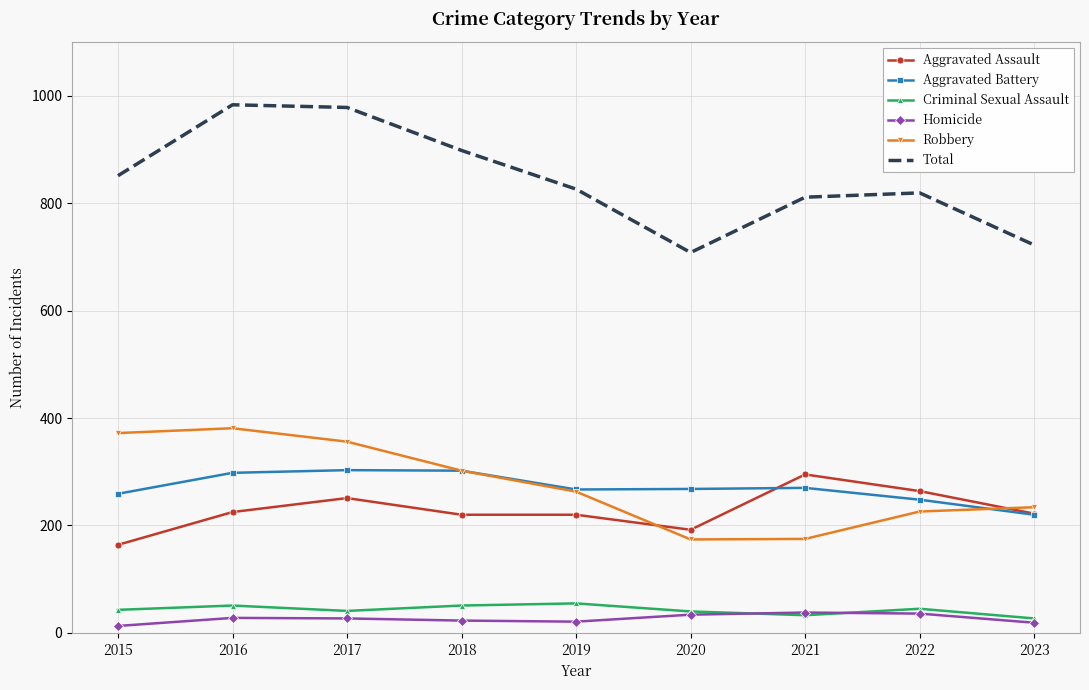

At how many categories does at least one series exceed 763?

7